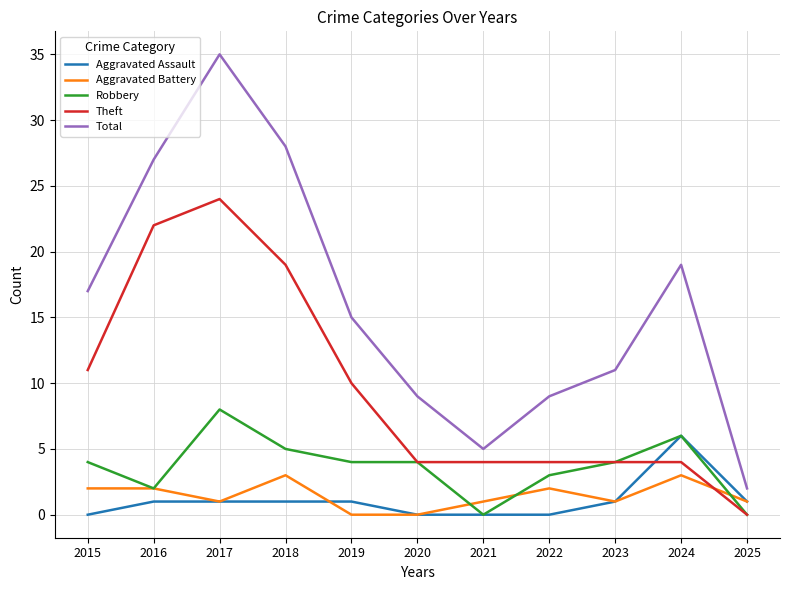

What is the total value across all series at 2019?

30